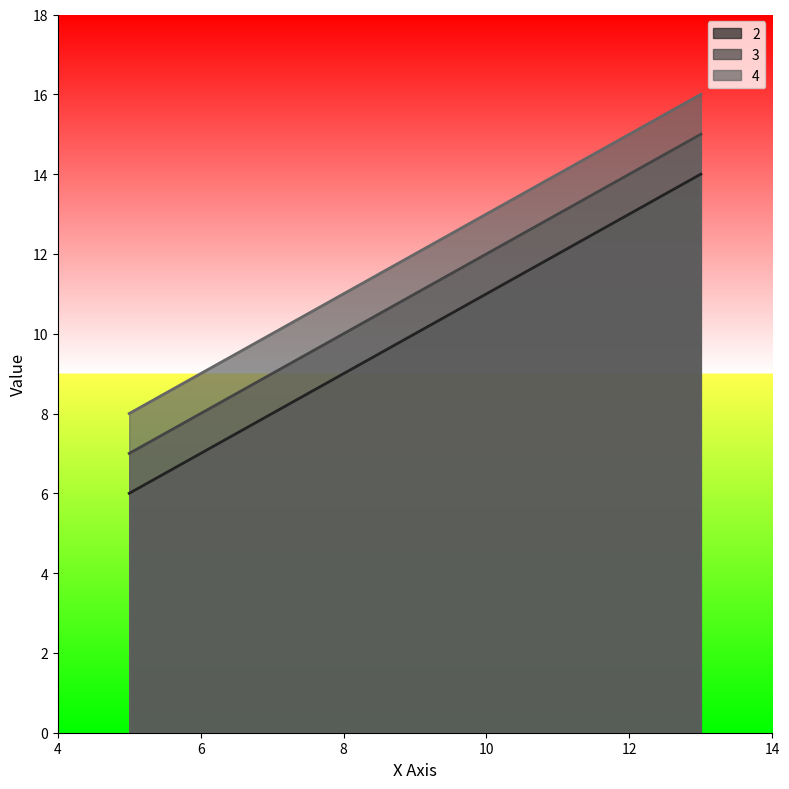

How many lines are shown in the chart?

3